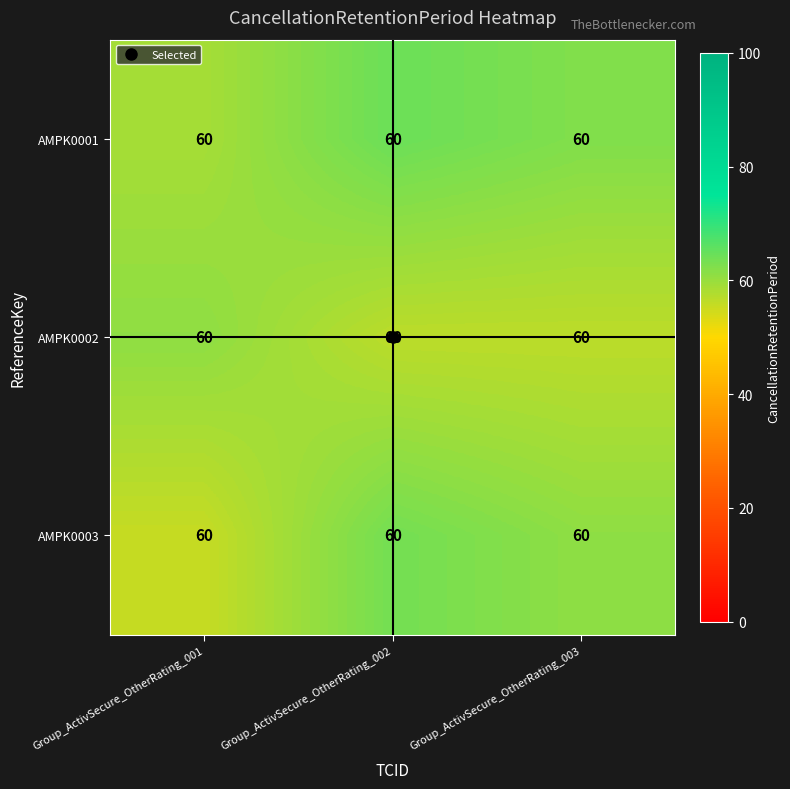

Rank the categories by AMPK0003 value from highest to lowest.

Group_ActivSecure_OtherRating_002, Group_ActivSecure_OtherRating_003, Group_ActivSecure_OtherRating_001